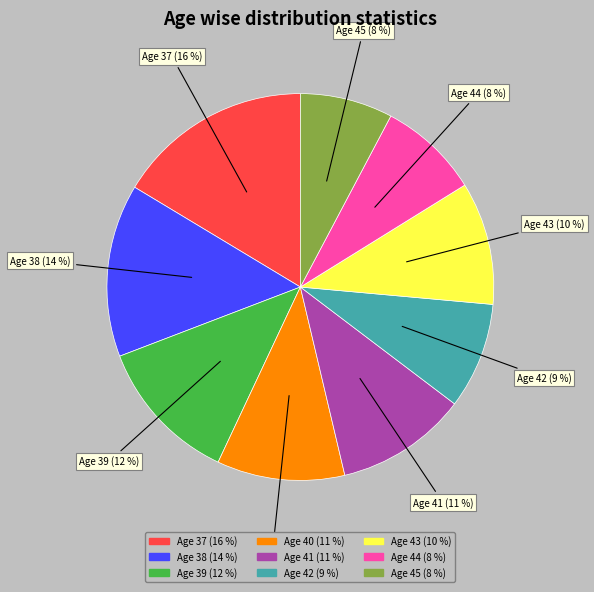

To the nearest percent, what is the average slice percentage?

11%